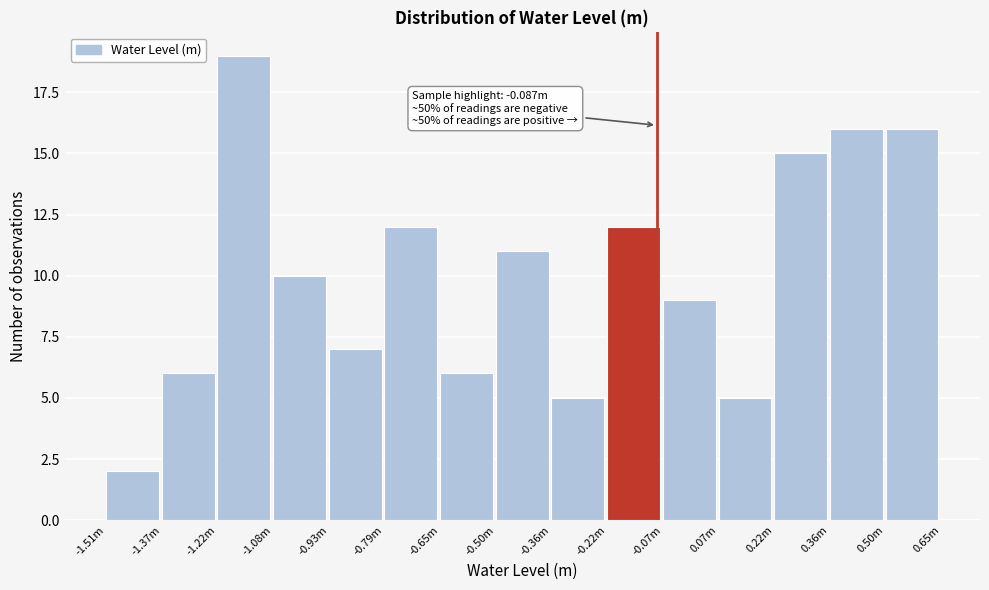

Reading right to left, extract all data points from this chart.

0.50m=16	0.36m=16	0.22m=15	0.07m=5	-0.07m=9	-0.22m=12	-0.36m=5	-0.50m=11	-0.65m=6	-0.79m=12	-0.93m=7	-1.08m=10	-1.22m=19	-1.37m=6	-1.51m=2